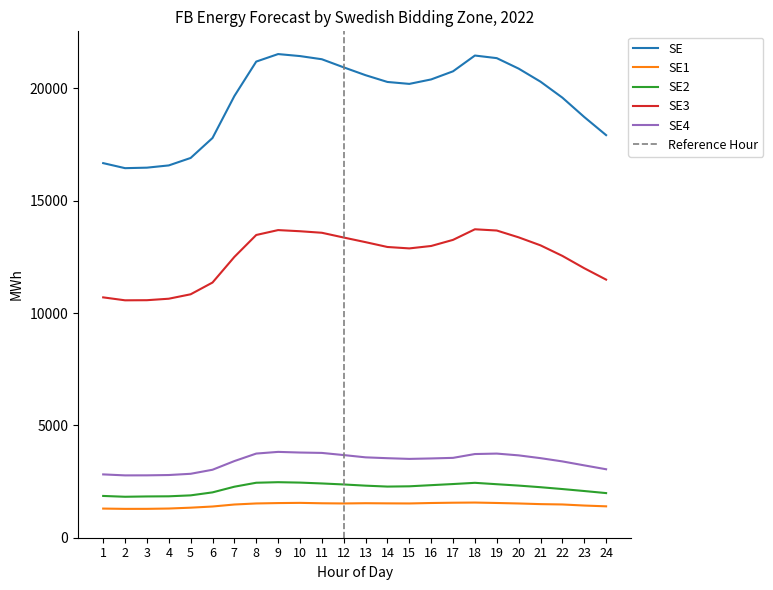

Does the chart display data point markers on the line(s)?

No